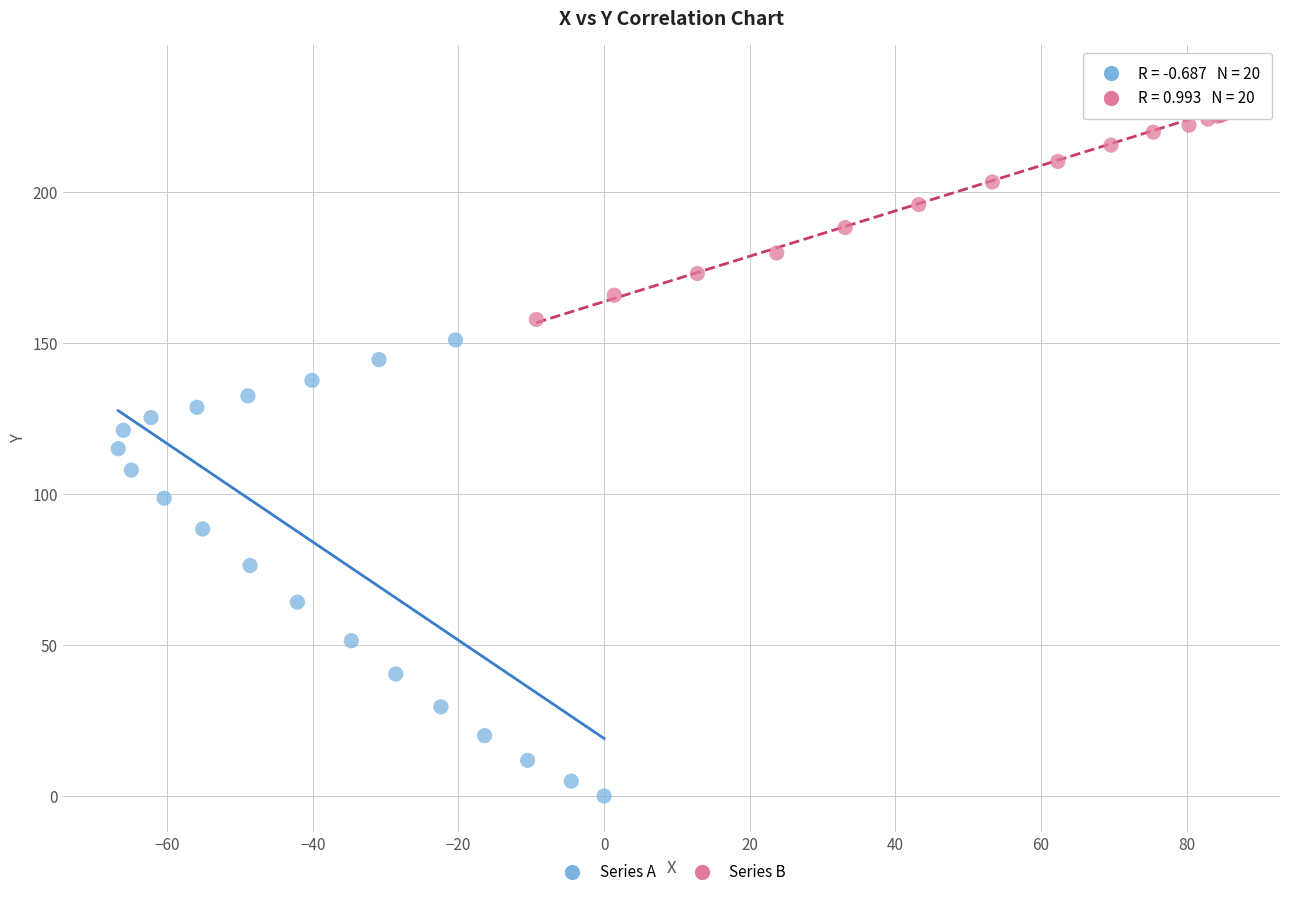

Which series contains the lowest Y value?

Series A